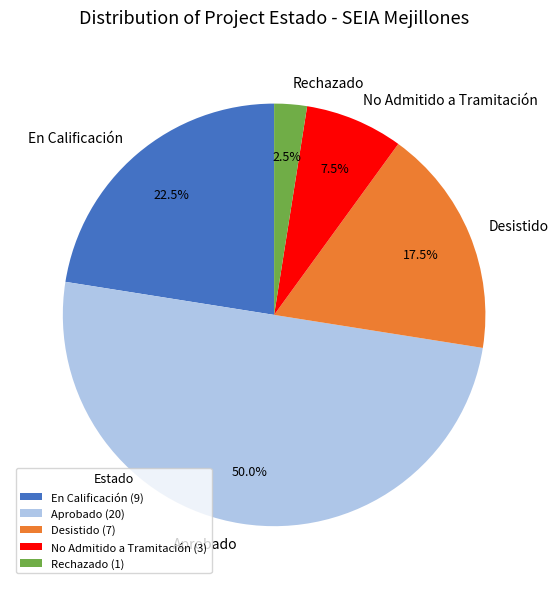

Does Rechazado represent more than half of the total?

No